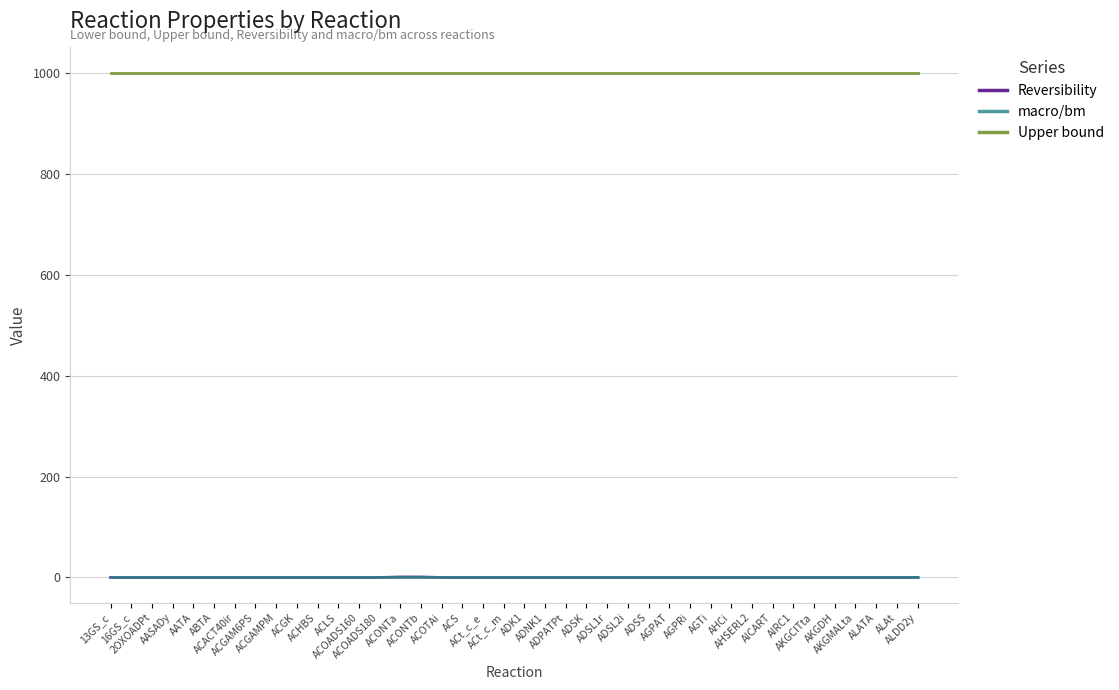

Which series has the largest range (max minus min)?

Reversibility